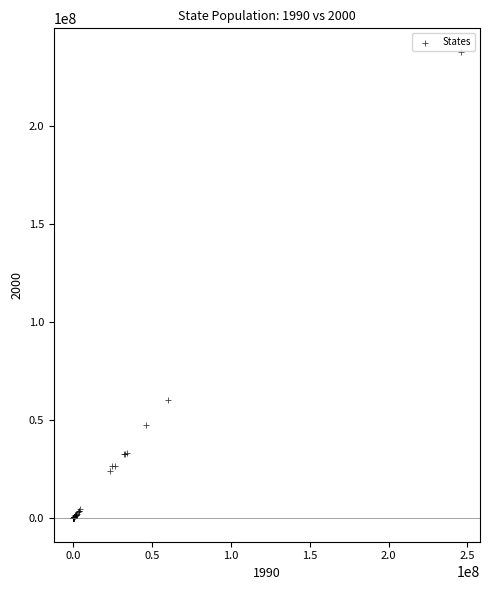

What Y value in the scatter plot is closest to 118916892?

60180297